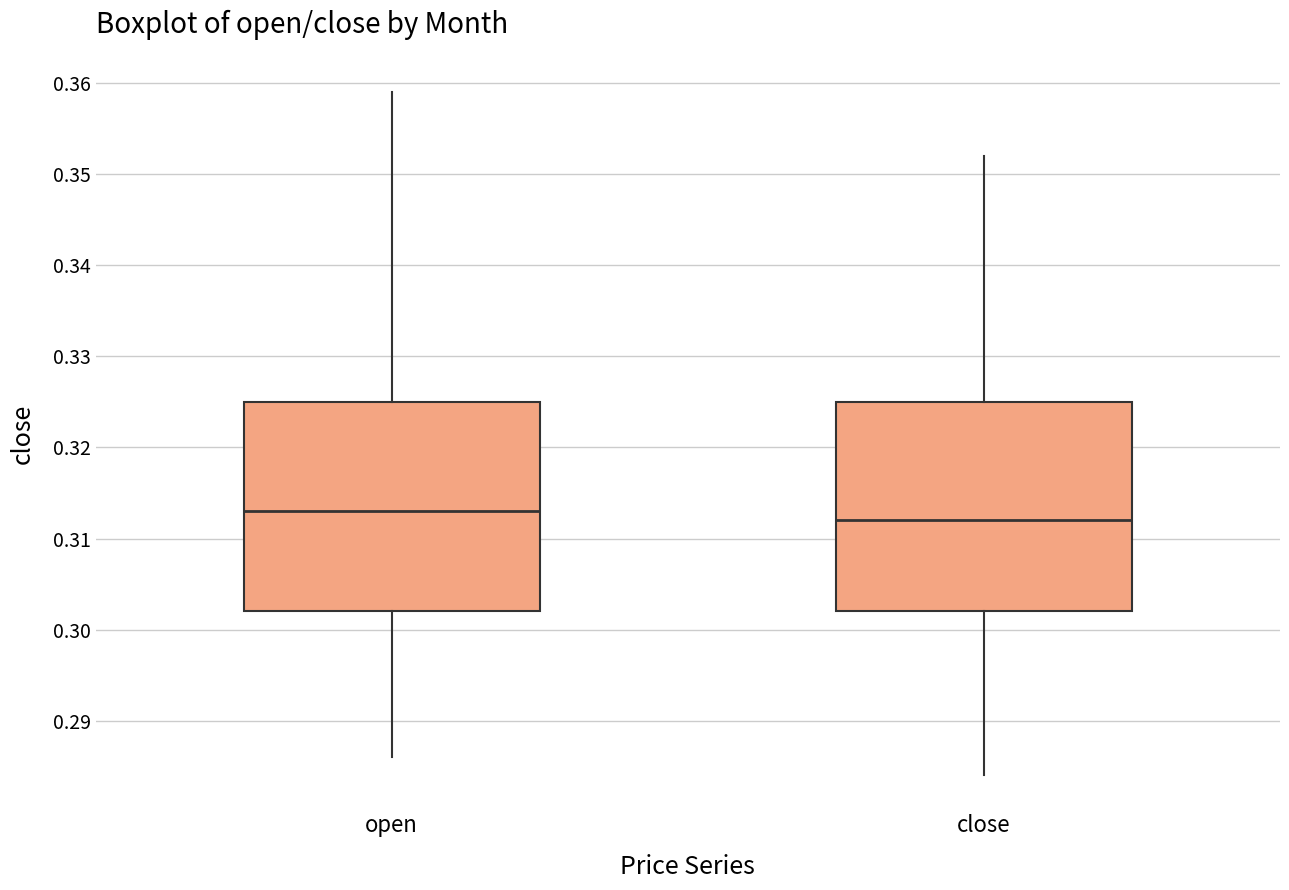

Reading left to right, transcribe this box plot: for each box, give where its median line is, the range the box spans, and where its two whiskers end, as read against the y-axis. The values are not printed on the chart, so give them approximately, as read against the axis.

open: median 0.313, box 0.302 to 0.325, whiskers 0.286 to 0.359
close: median 0.312, box 0.302 to 0.325, whiskers 0.284 to 0.352